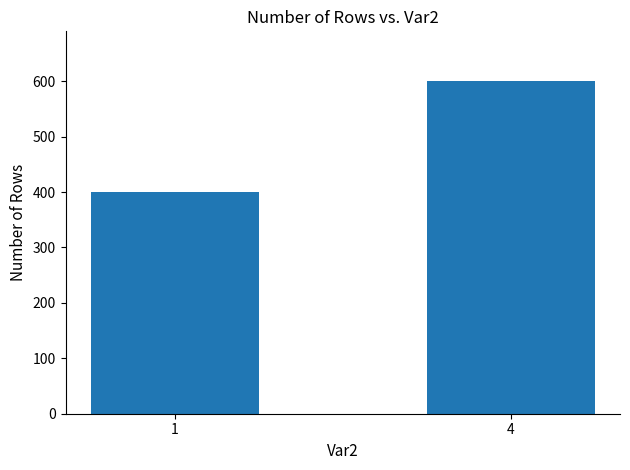

What is the difference between the values at 4 and 1?

200